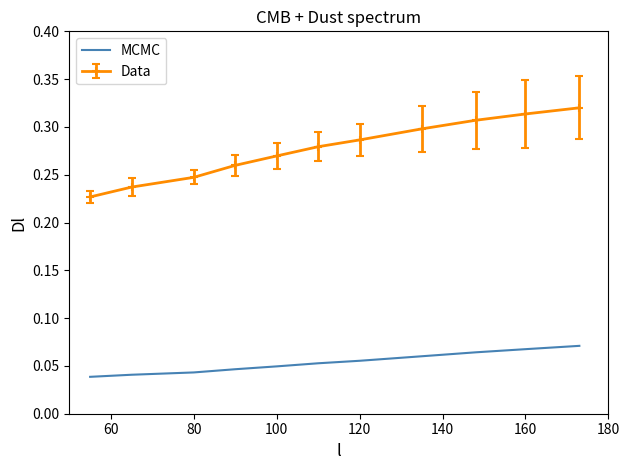

Count the number of data series in this chart.

2